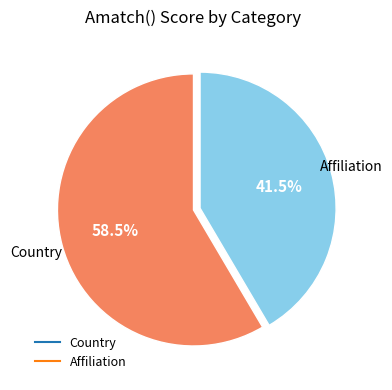

How many slices are in this pie chart?

2